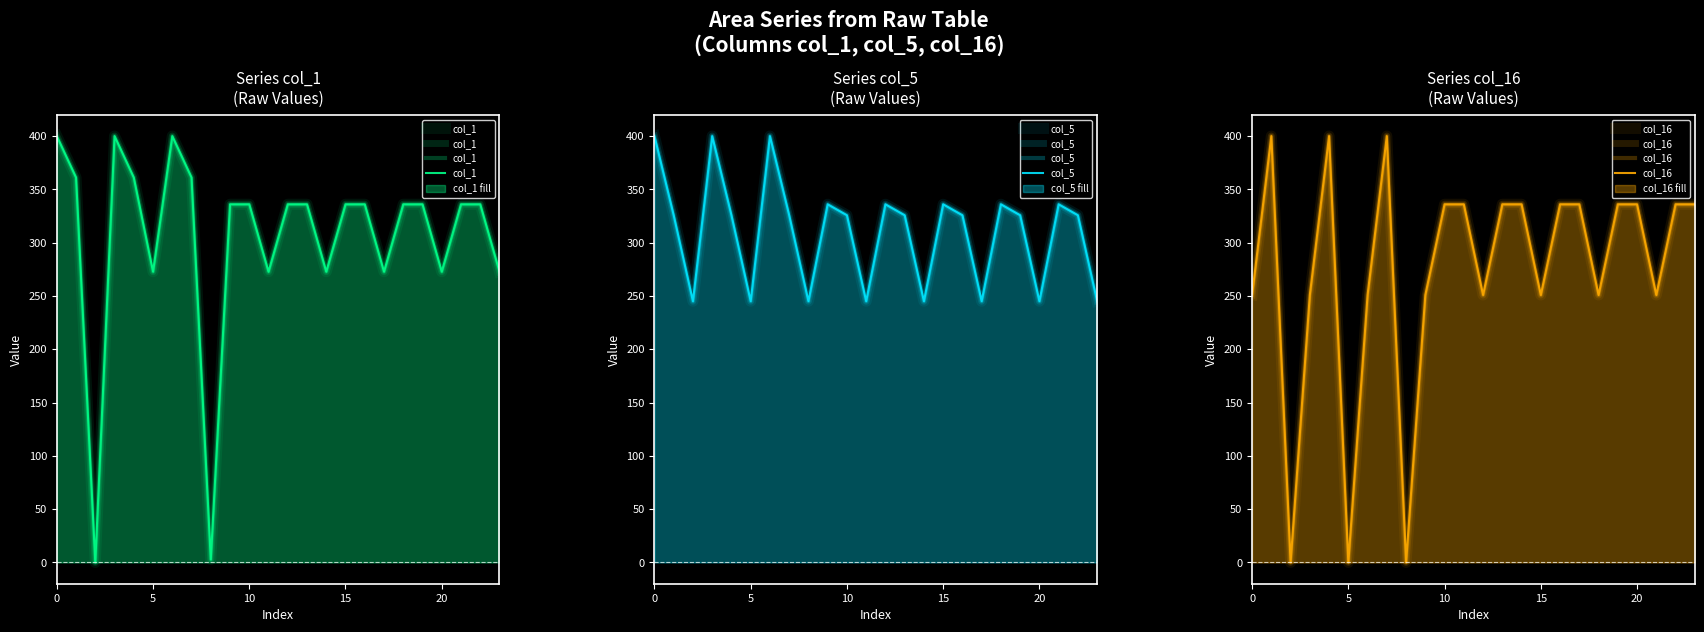

Reading left to right, list all the values displayed in this chart.

col_1: 400.0	361.1	0.0	400.0	361.1	272.7	400.0	361.1	2.7	336.0	336.0	272.7	336.0	336.0	272.7	336.0	336.0	272.7	336.0	336.0	272.7	336.0	336.0	272.7
col_5: 400.0	325.7	245.0	400.0	325.7	245.0	400.0	325.7	245.0	336.0	325.7	245.0	336.0	325.7	245.0	336.0	325.7	245.0	336.0	325.7	245.0	336.0	325.7	245.0
col_16: 250.9	400.0	0.0	250.9	400.0	0.0	250.9	400.0	0.0	250.9	336.0	336.0	250.9	336.0	336.0	250.9	336.0	336.0	250.9	336.0	336.0	250.9	336.0	336.0